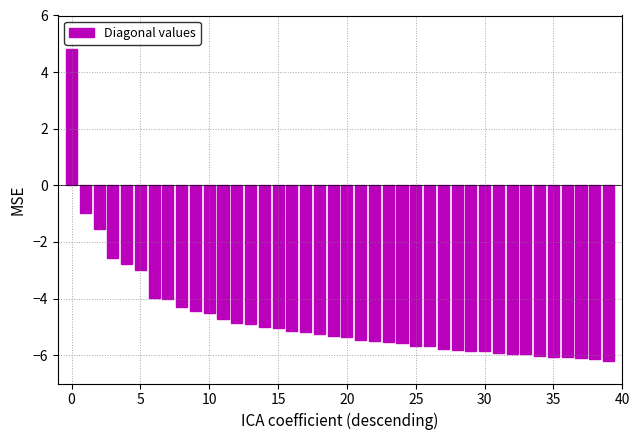

What is the greatest value displayed?

4.8